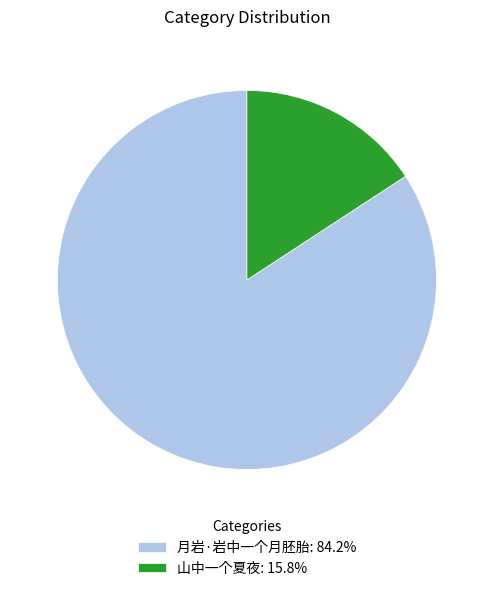

Is there any slice that represents more than half of the pie?

Yes